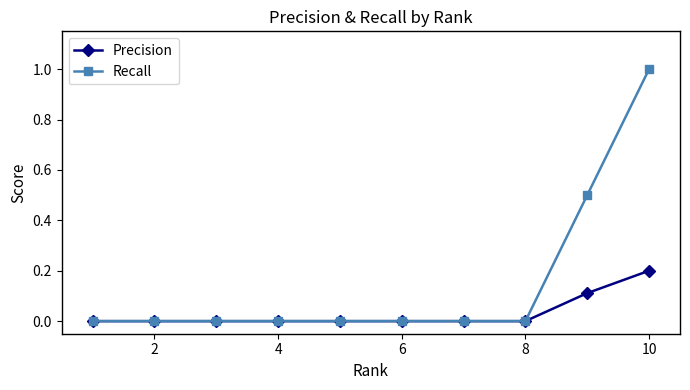

List the series in order of their overall mean, lowest first.

Precision, Recall